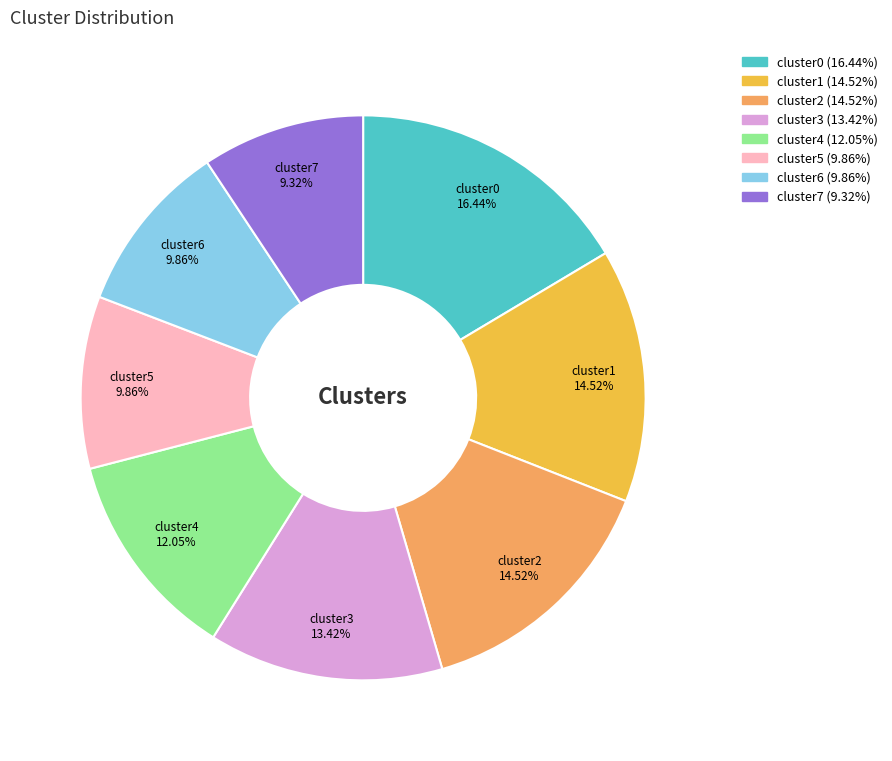

Is cluster3 the majority of the pie?

No